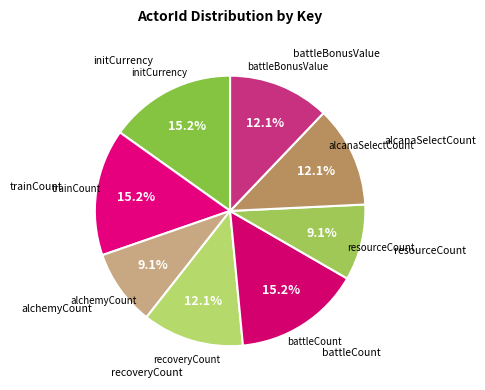

Combined, what portion of the pie is alcanaSelectCount and initCurrency?

27.3%